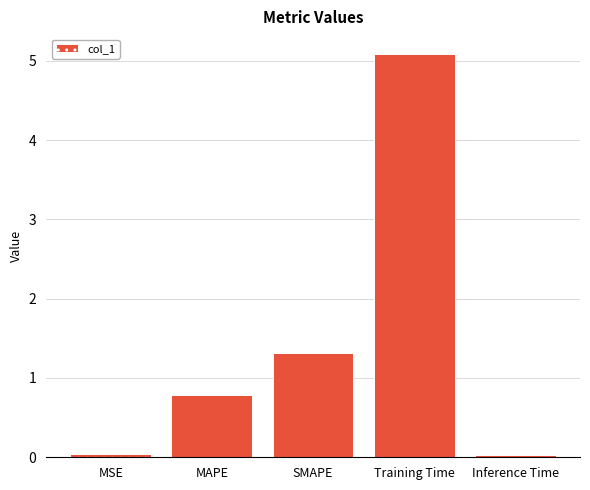

What position from the left is MAPE?

2